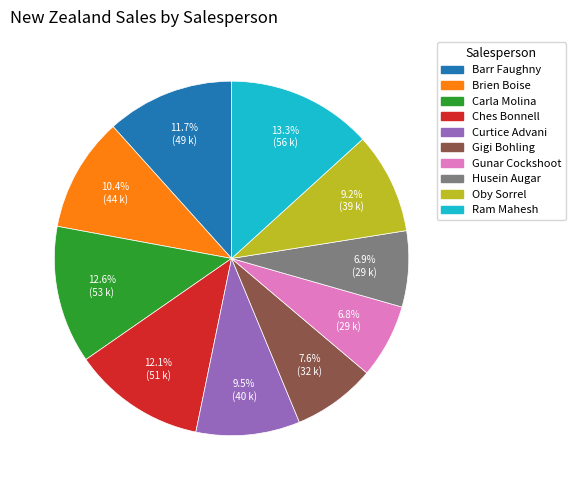

Does Gigi Bohling account for over 50% of the chart?

No